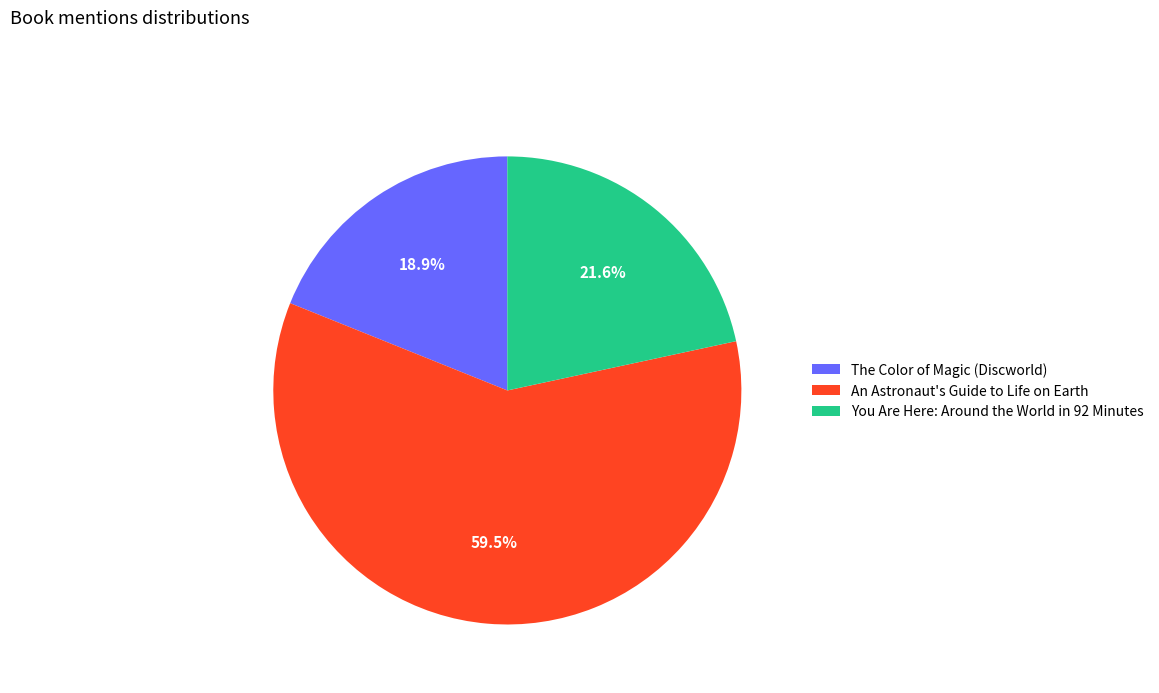

Combined, what portion of the pie is An Astronaut's Guide to Life on Earth and You Are Here: Around the World in 92 Minutes?

81.1%